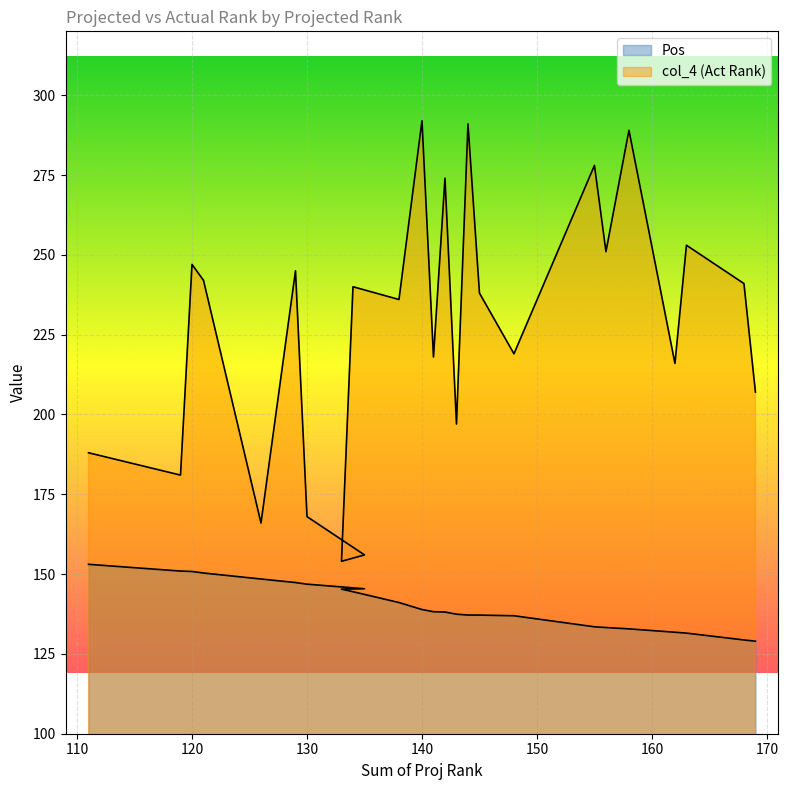

Reading left to right, extract all data points from this chart.

Pos: 111=153.1	119=150.9	120=150.8	121=150.3	126=148.5	129=147.3	130=146.8	135=145.4	133=145.3	134=144.5	138=141.1	140=138.9	141=138.2	142=138.1	143=137.4	144=137.2	145=137.2	148=136.9	155=133.5	156=133.3	158=132.8	162=131.8	163=131.5	168=129.4	169=129.0
col_4: 111=188.0	119=181.0	120=247.0	121=242.0	126=166.0	129=245.0	130=168.0	135=156.0	133=154.0	134=240.0	138=236.0	140=292.0	141=218.0	142=274.0	143=197.0	144=291.0	145=238.0	148=219.0	155=278.0	156=251.0	158=289.0	162=216.0	163=253.0	168=241.0	169=207.0